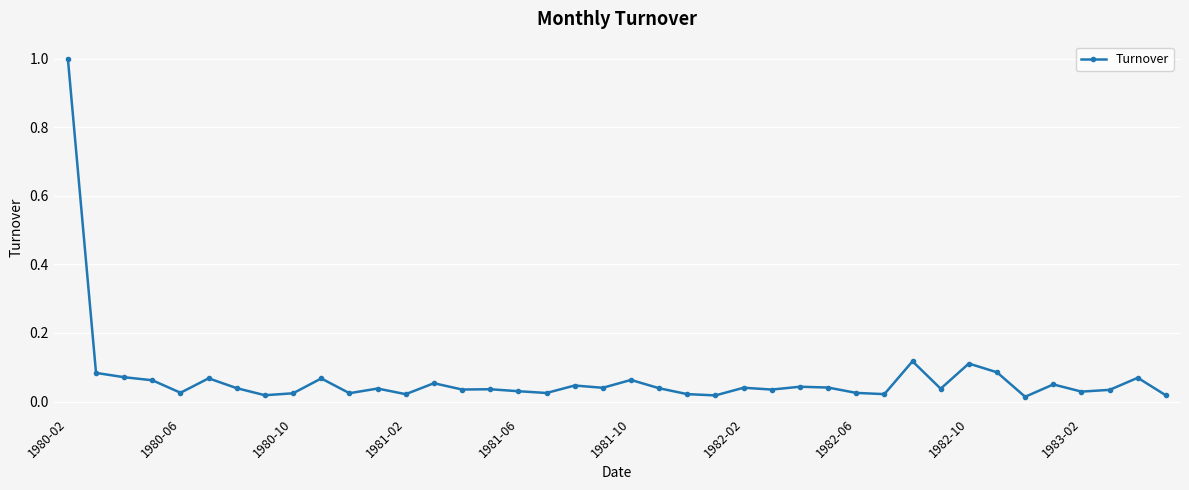

What is the value of the 1st point from the left?

1.0